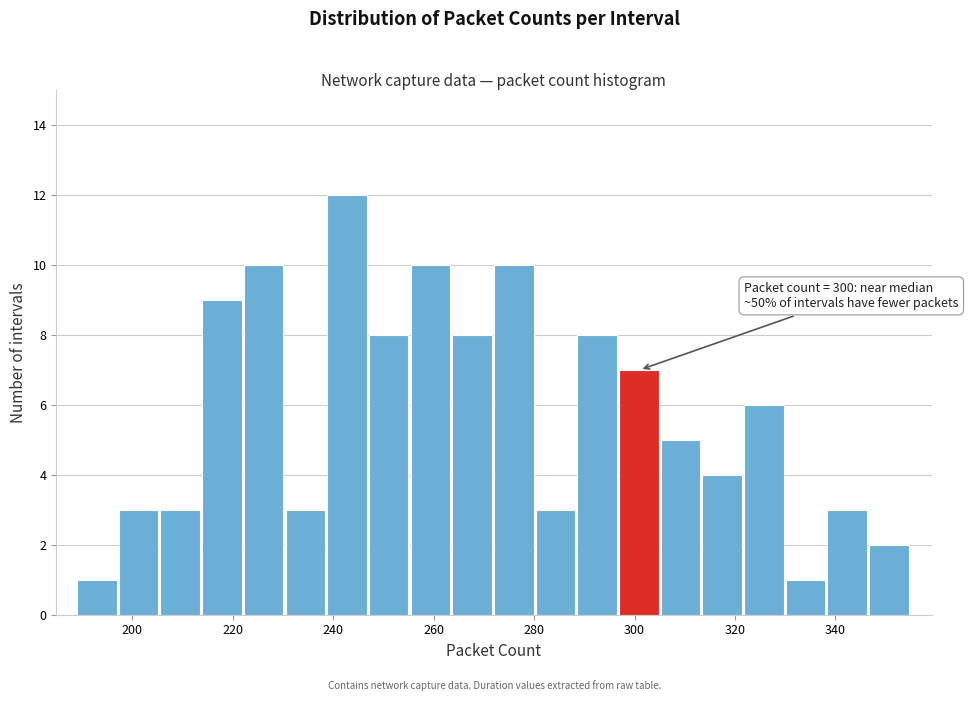

Which range on the x-axis has the tallest bar?

238 to 248